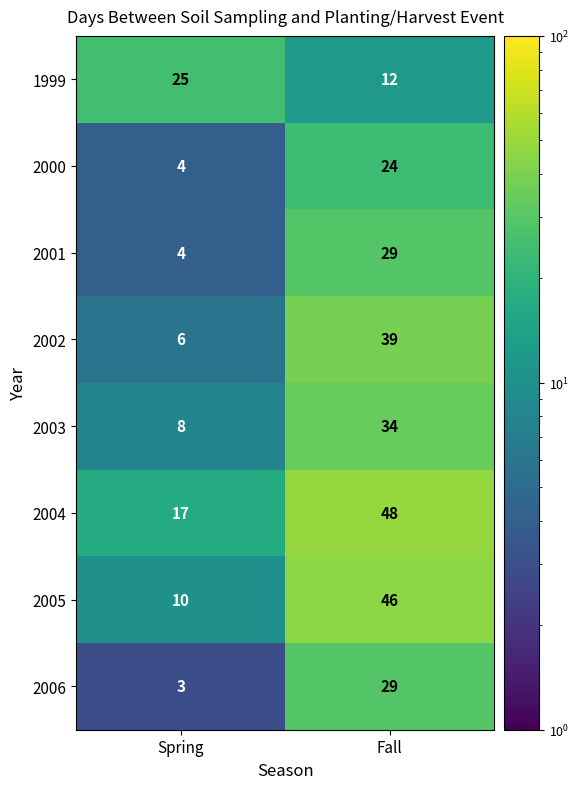

Which series has the largest total across all categories?

2004